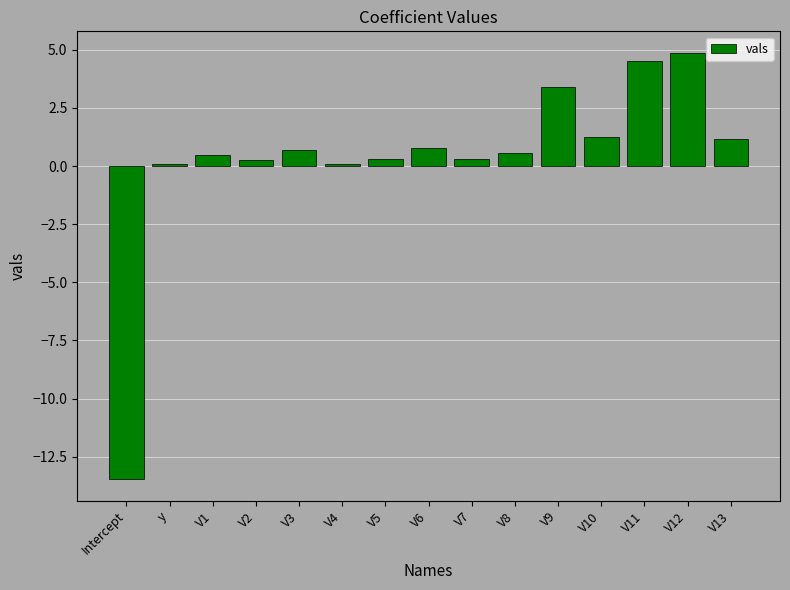

What is the change in value from V6 to V12?

+4.1